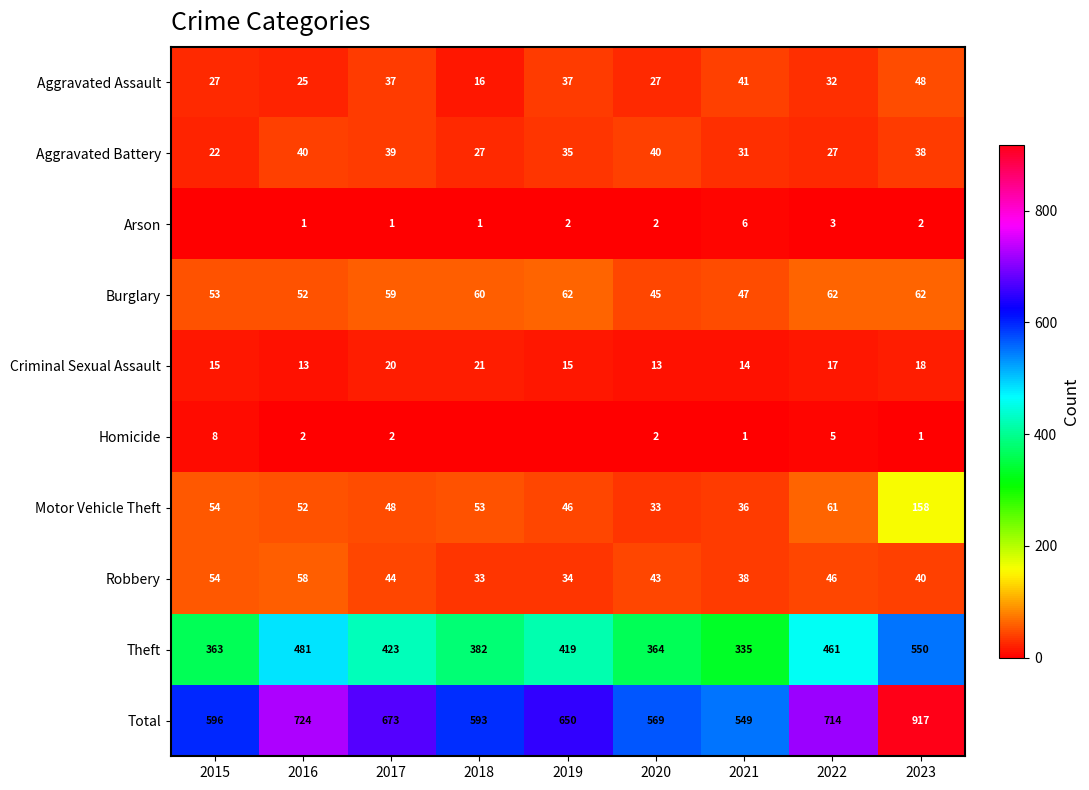

List the labels in order of Motor Vehicle Theft value, smallest first.

2020, 2021, 2019, 2017, 2016, 2018, 2015, 2022, 2023